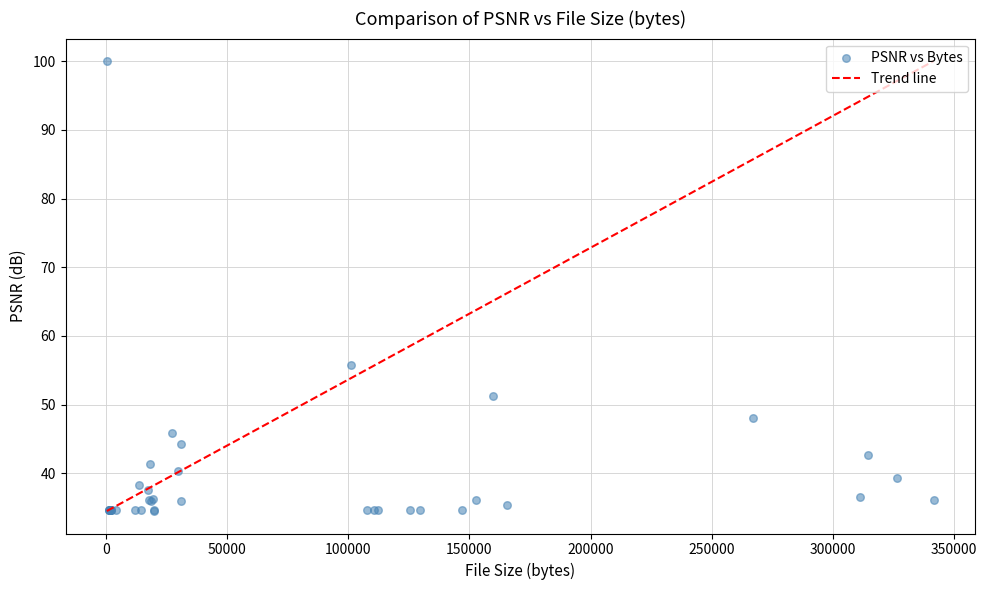

What Y value in the scatter plot is closest to 67?

55.8